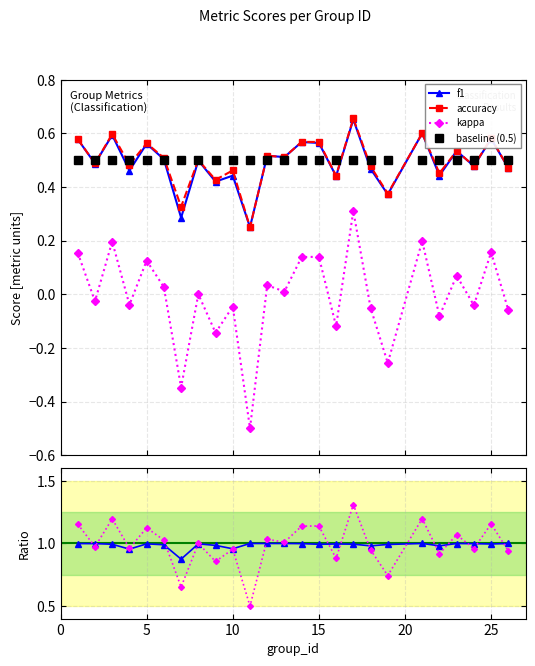

True or false: f1 has more than 0 points higher than both neighbors.

True